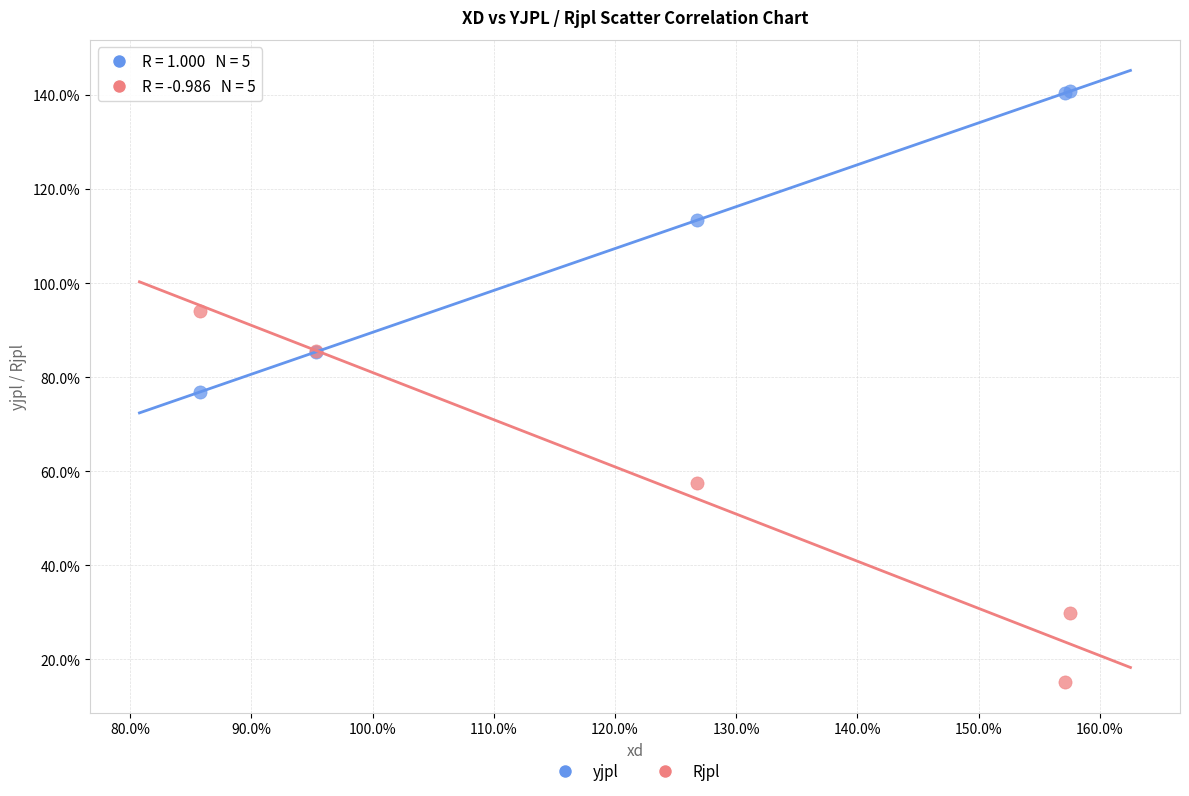

Which series has the widest spread of Y values?

Rjpl